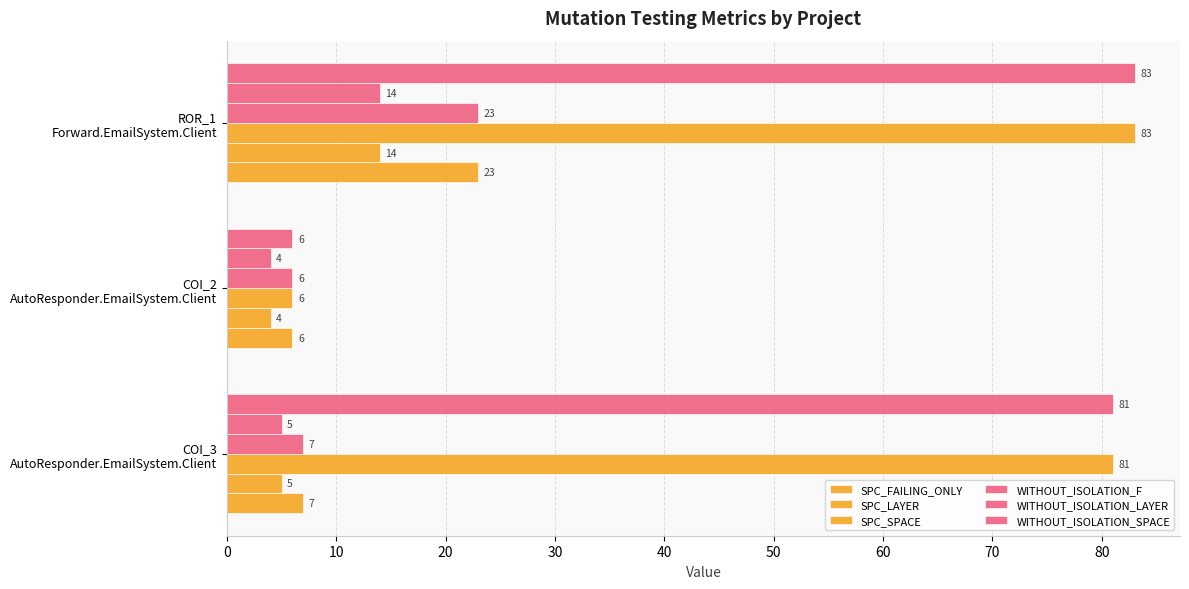

What is the value of the SPC_FAILING_ONLY bar at the 2nd from the left?

6